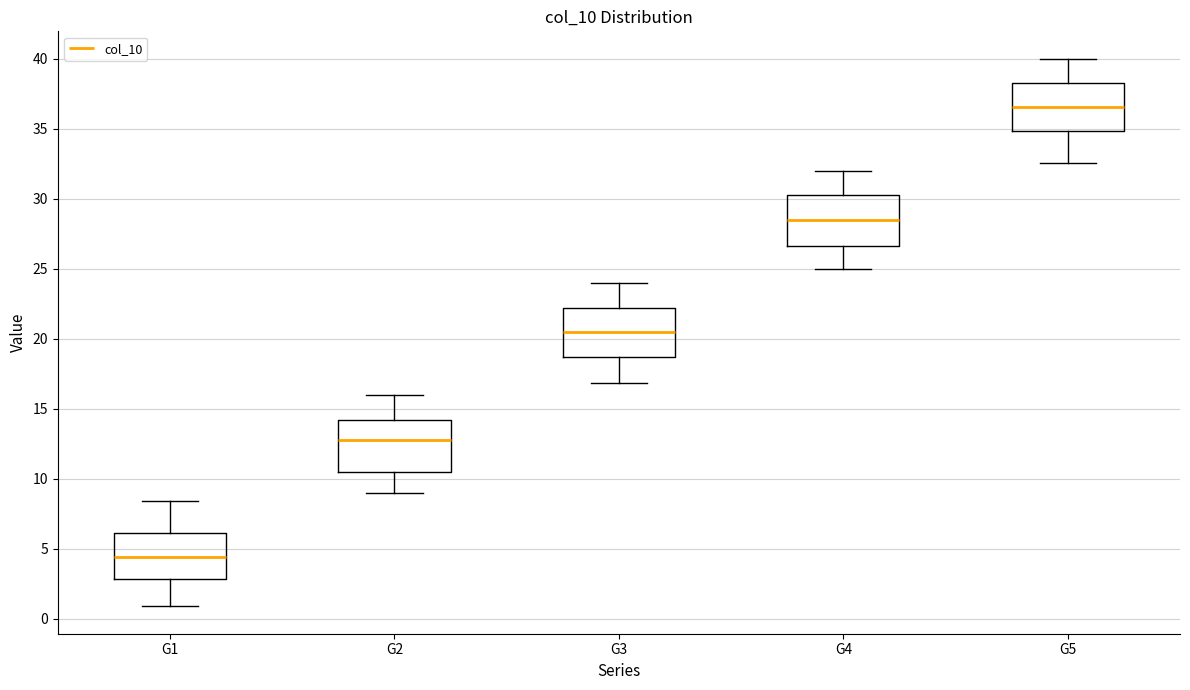

Reading left to right, read every box against the y-axis: the position of its median line, the range the box covers, and the ends of its whiskers. The values are not printed on the chart, so give them approximately, as read against the axis.

G1: median 4.5, box 3.0 to 6.0, whiskers 1.0 to 8.5
G2: median 12.5, box 10.5 to 14.0, whiskers 9.0 to 16.0
G3: median 20.5, box 18.5 to 22.0, whiskers 17.0 to 24.0
G4: median 28.5, box 26.5 to 30.5, whiskers 25.0 to 32.0
G5: median 36.5, box 35.0 to 38.5, whiskers 32.5 to 40.0